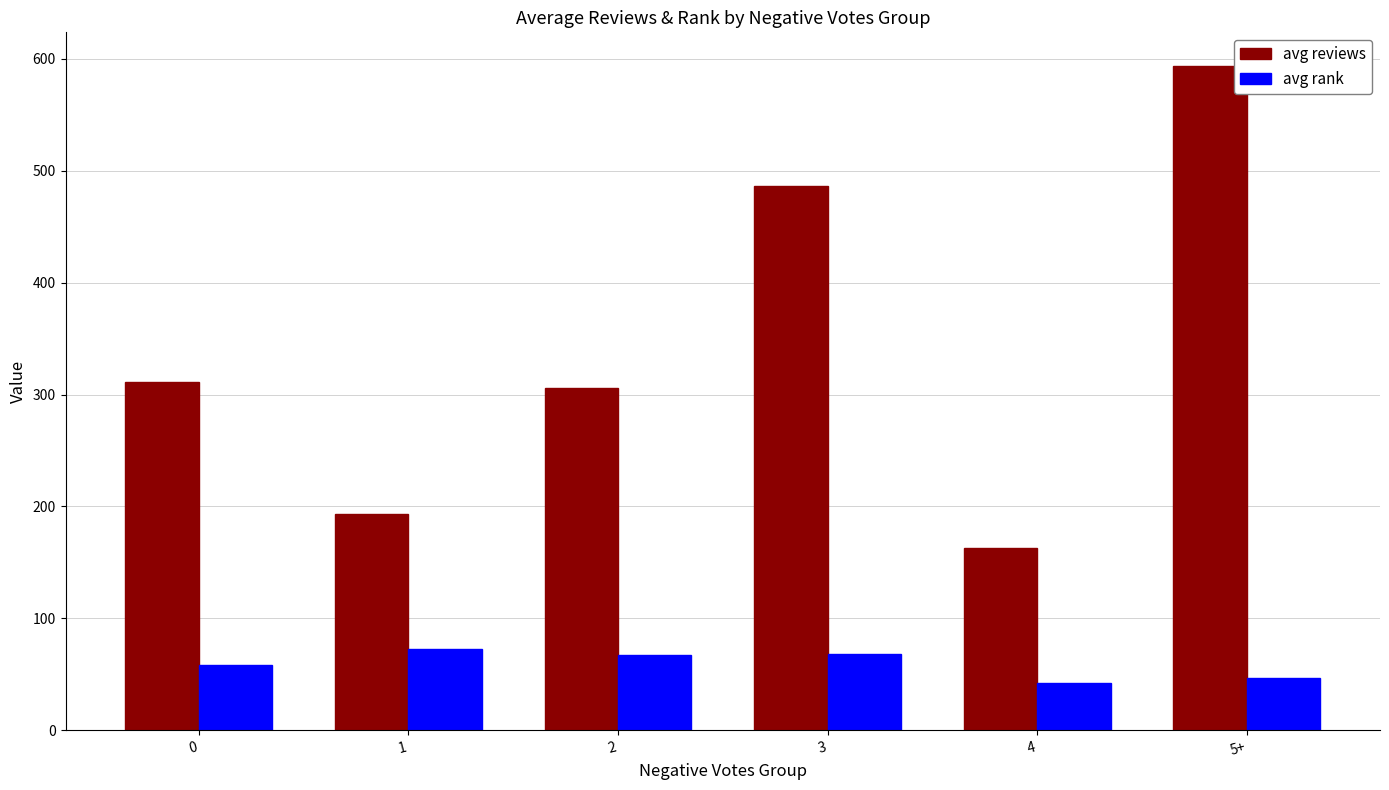

What is the average value of the avg reviews series?

342.2